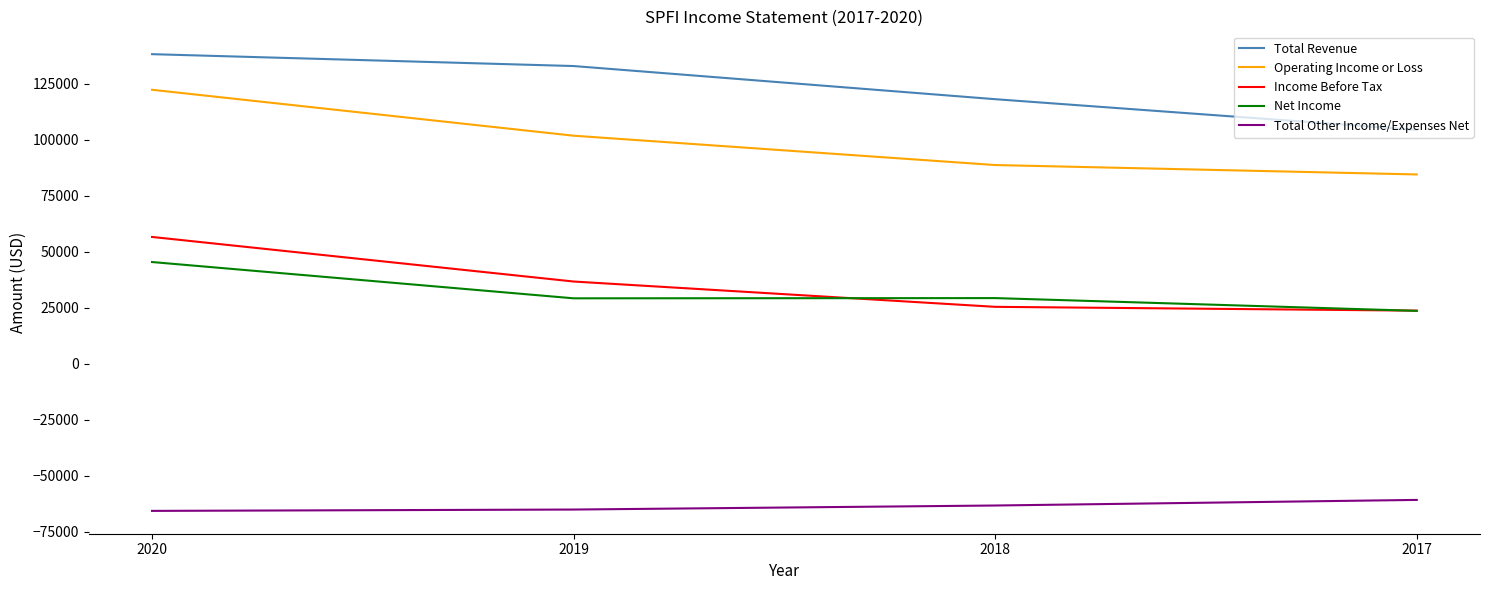

List the series in order of their peak value, lowest first.

Total Other Income/Expenses Net, Net Income, Income Before Tax, Operating Income or Loss, Total Revenue